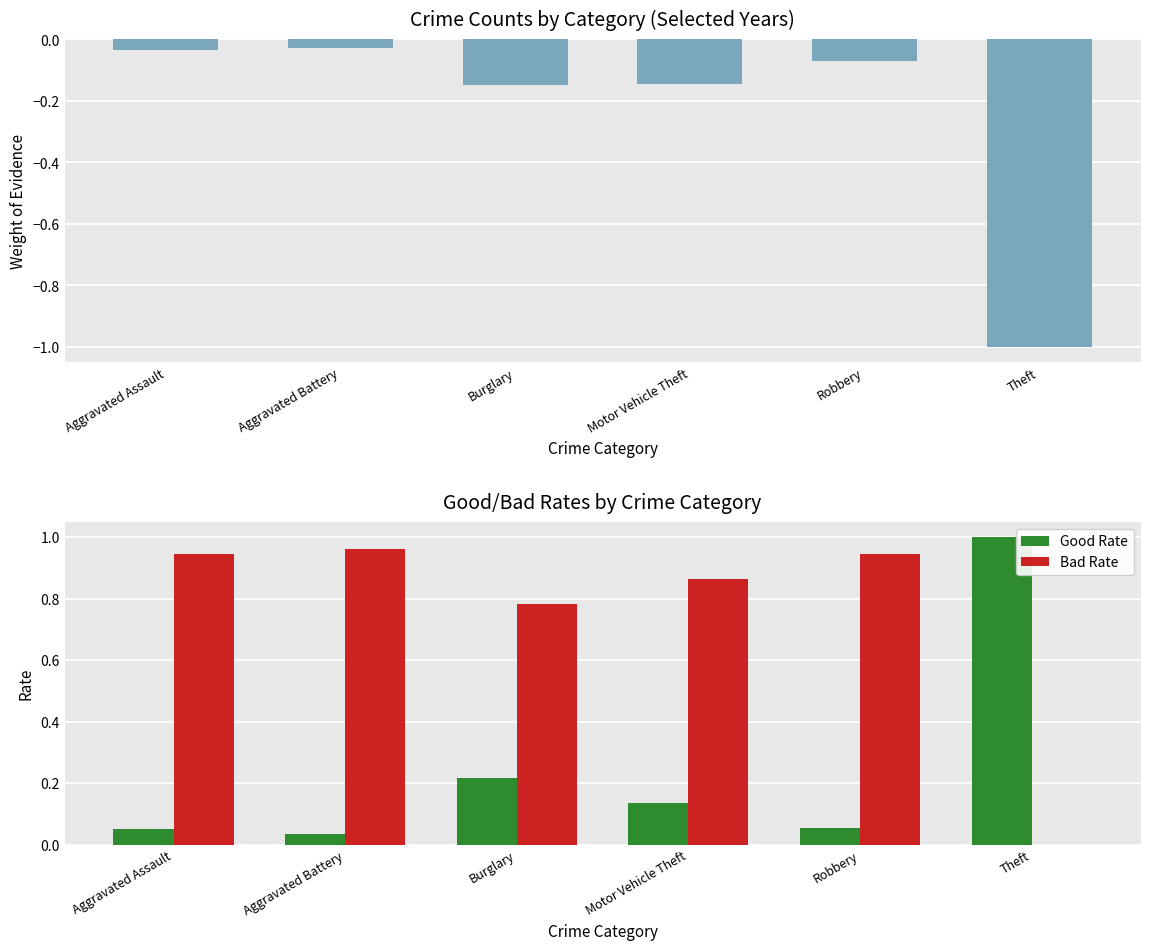

Where is Bad Rate nearest to the value 0?

Theft